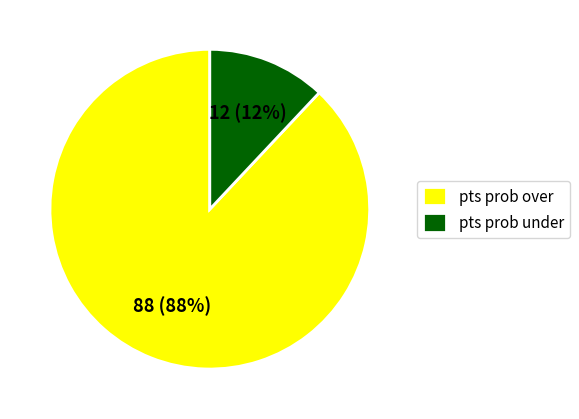

What percentage is the pts prob over slice, to the nearest percent?

88%